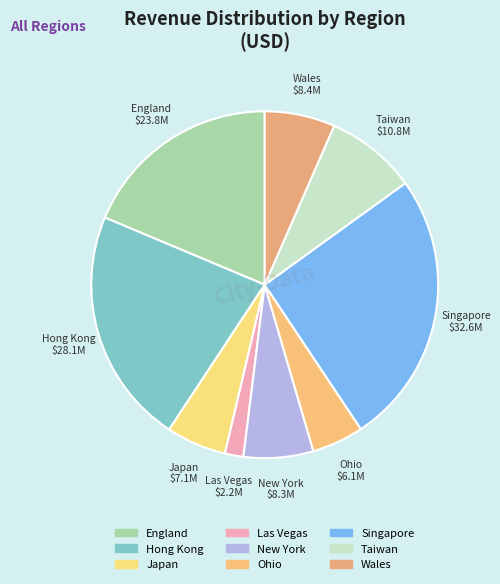

What is the ratio of the value at Las Vegas to the value at New York?

0.3